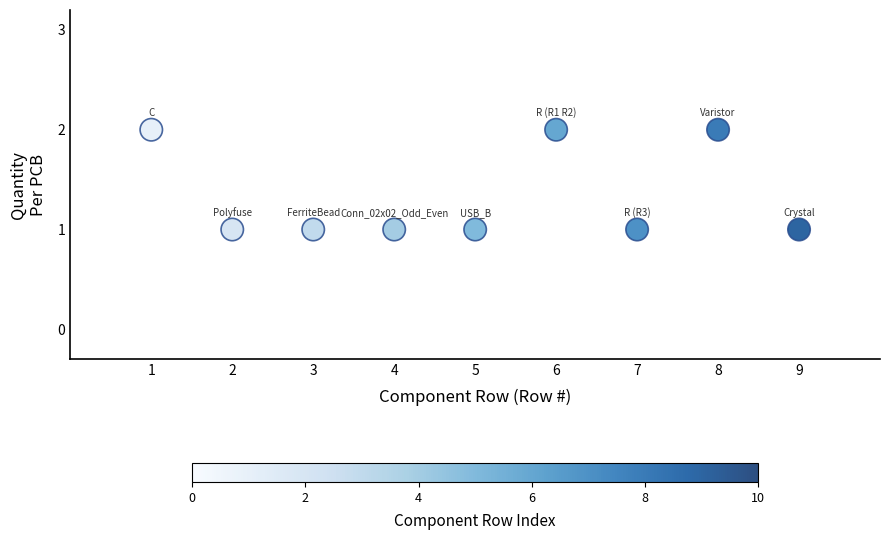

What is the average X value?

5